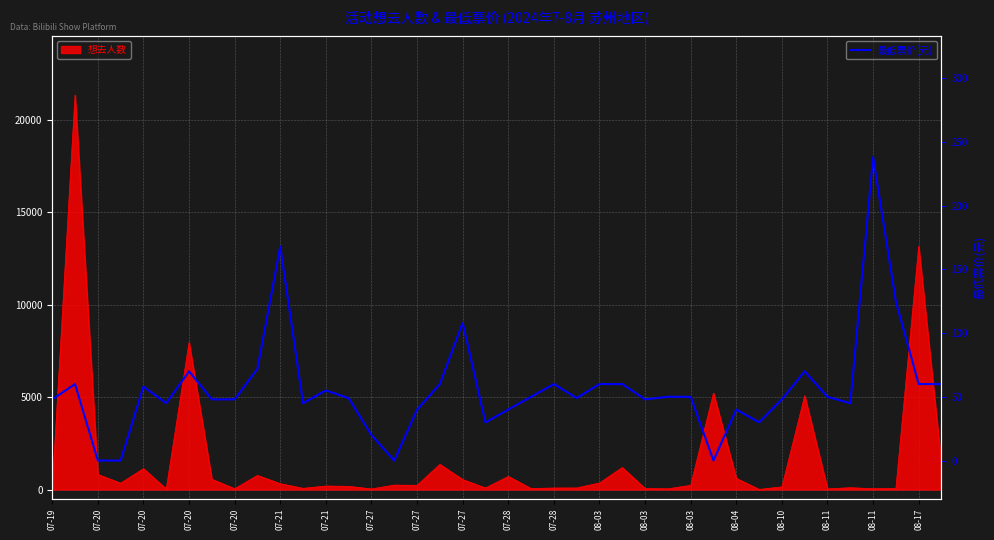

What is the sum of all values?

2256.5